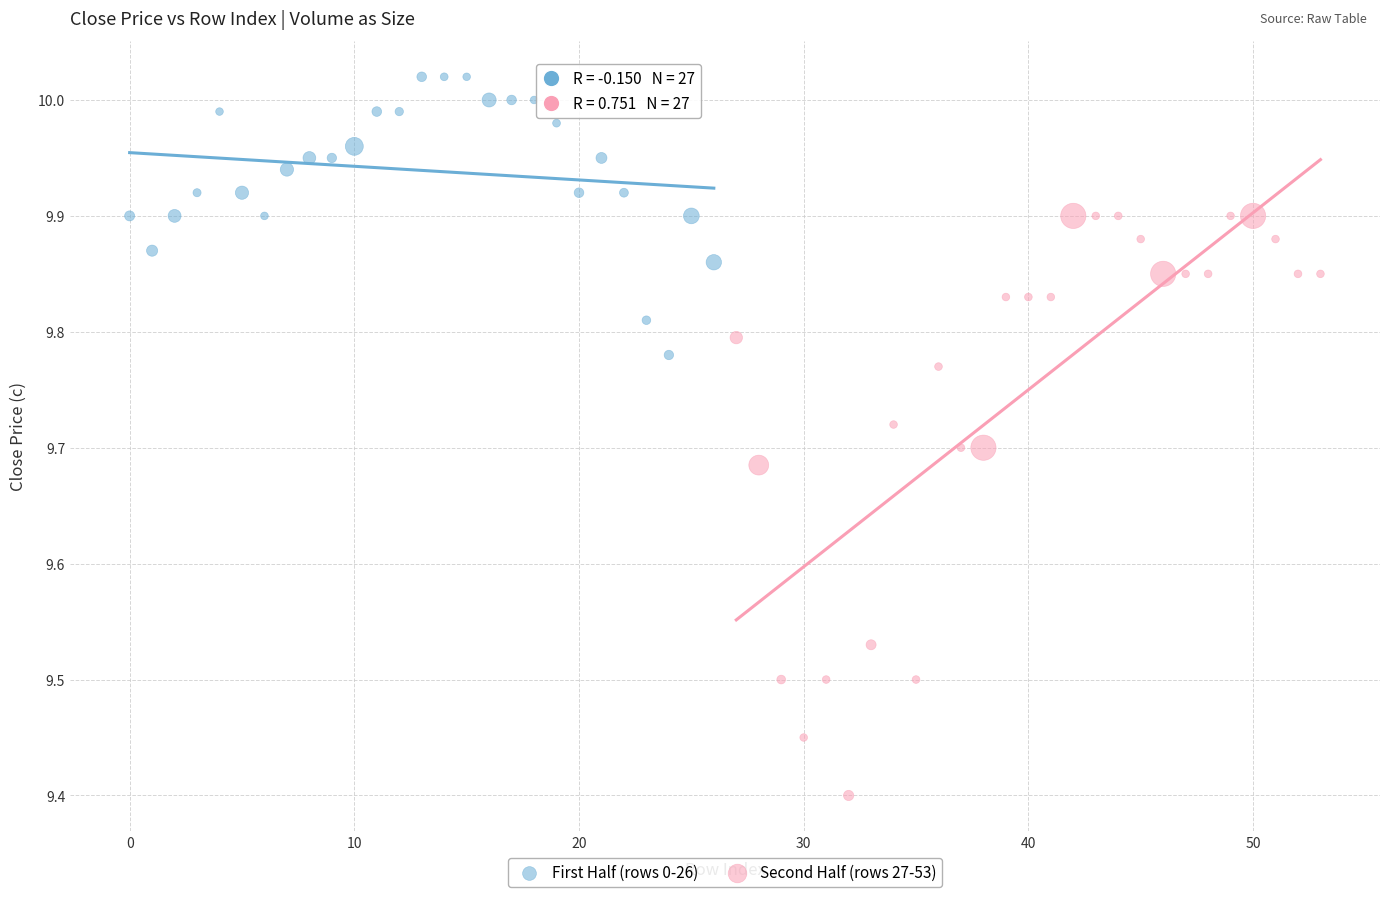

Which series reaches the minimum Y coordinate?

Second Half (rows 27-53)